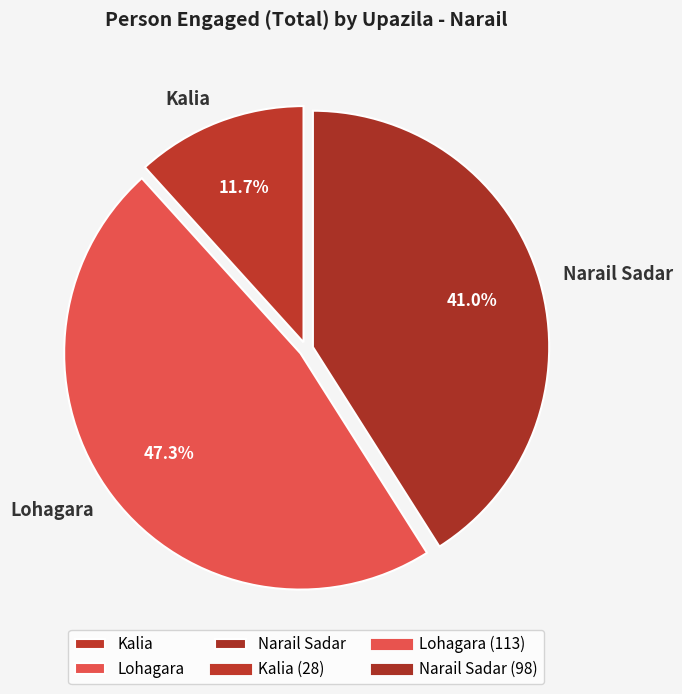

To the nearest percent, what is the difference between the Lohagara and Narail Sadar slice percentages?

6%